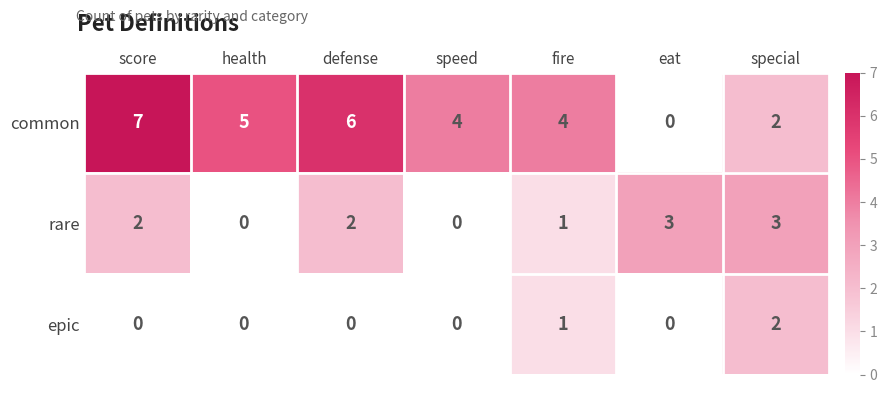

List the series in order of their peak value, lowest first.

epic, rare, common